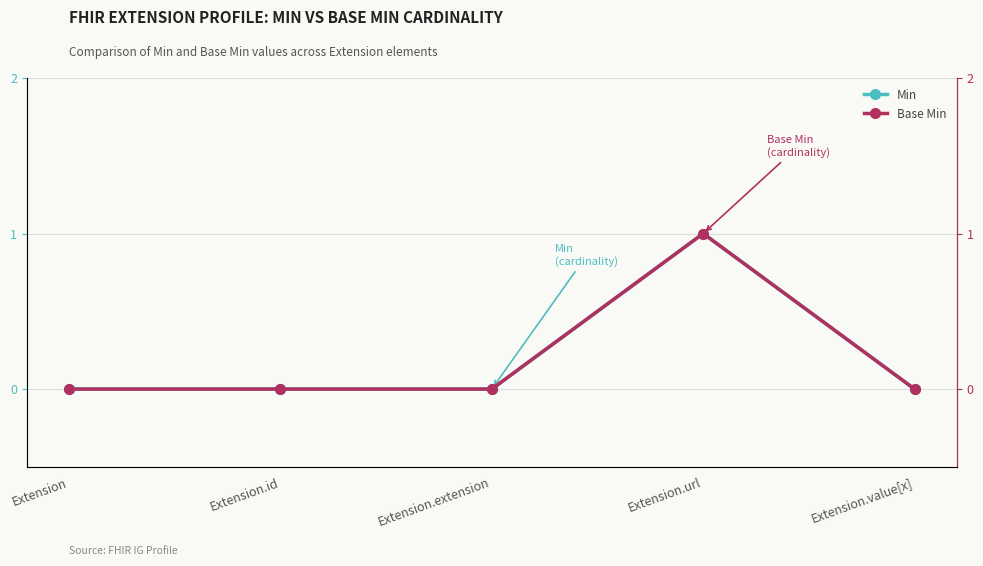

Reading left to right, transcribe all the data shown in this chart.

Min: 0	0	0	1	0
Base Min: 0	0	0	1	0